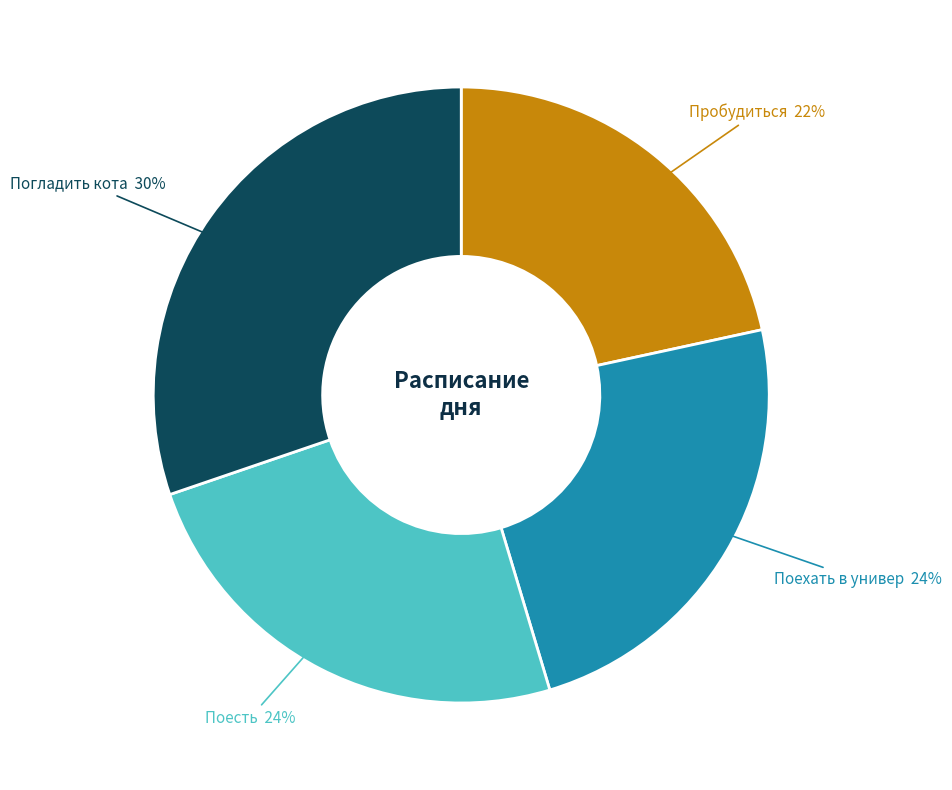

Is it true that Пробудиться is 22% of the pie?

True